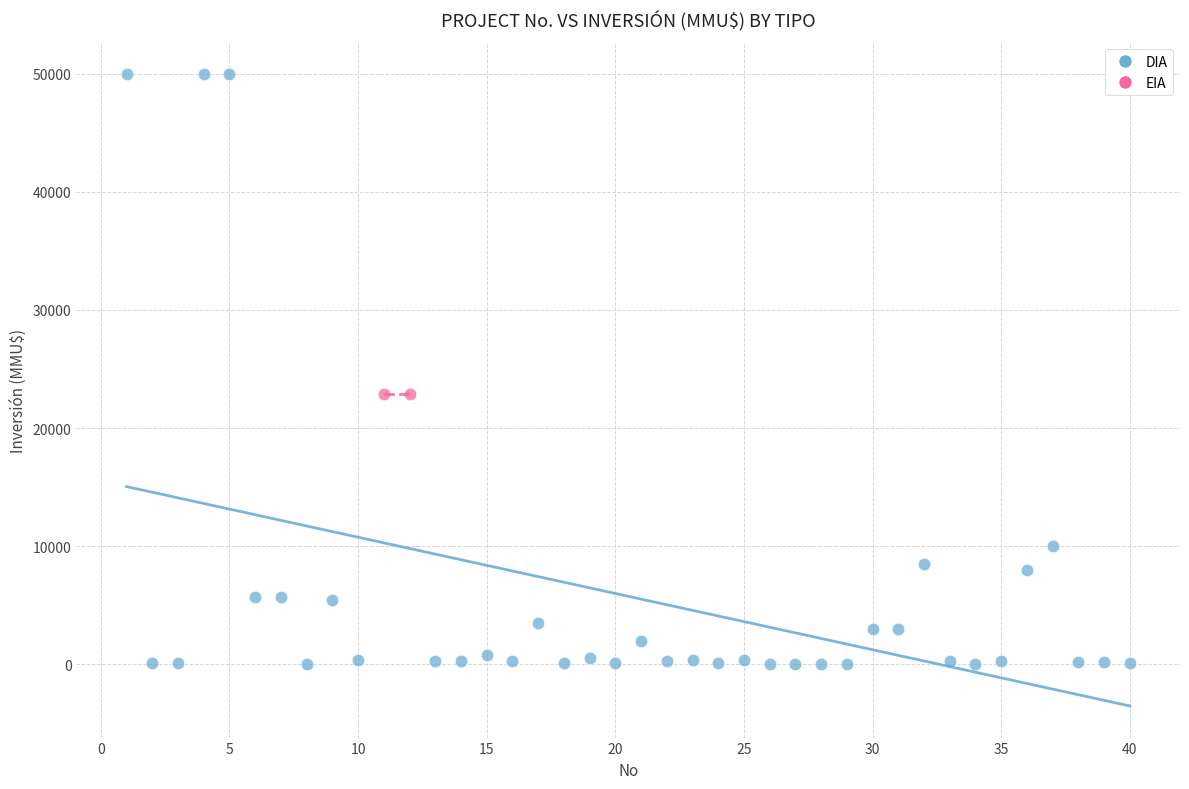

What are all the series names shown in the legend?

DIA, EIA